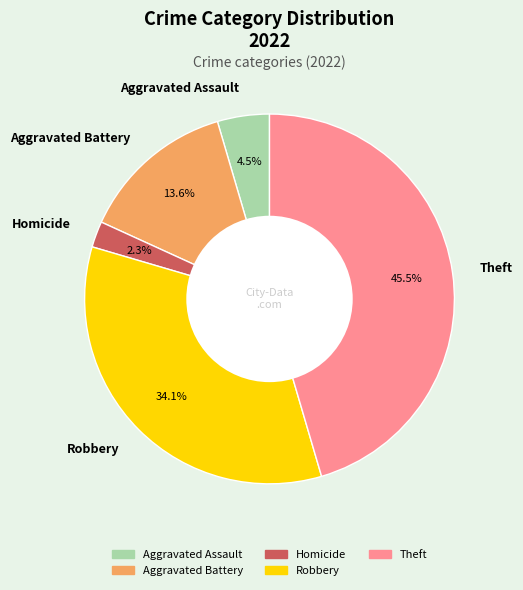

What percentage is NOT represented by Aggravated Battery?

86.4%